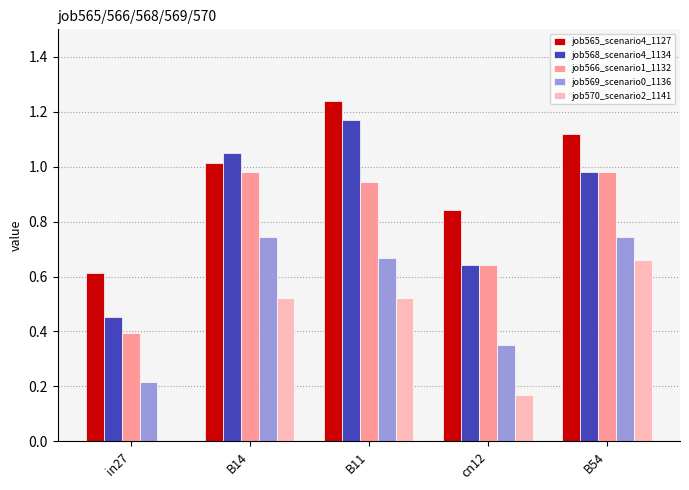

Is the value of job566_scenario1_1132 at B54 greater than the value of job565_scenario4_1127 at B54?

No